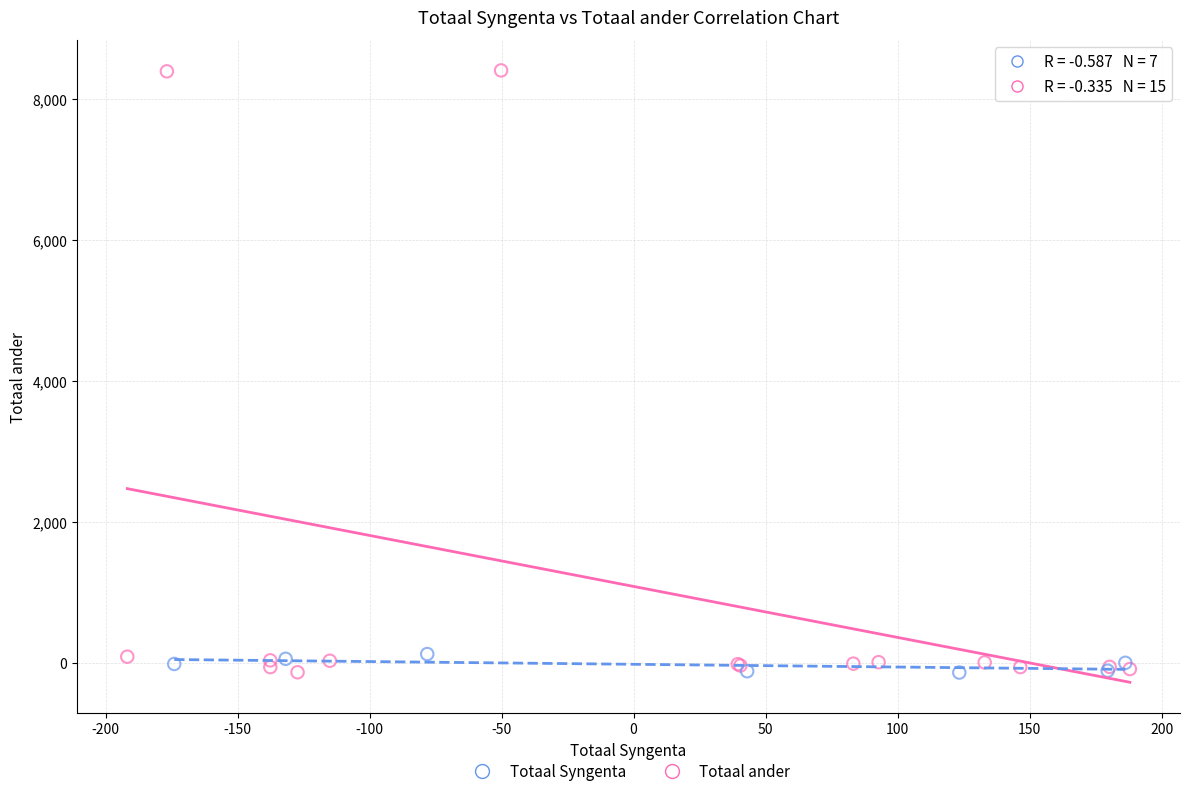

Which series reaches the maximum Y coordinate?

Totaal ander